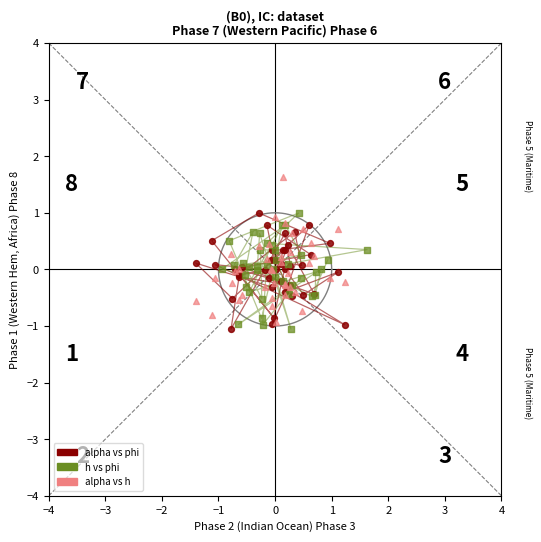

Which series reaches the maximum Y coordinate?

alpha vs h